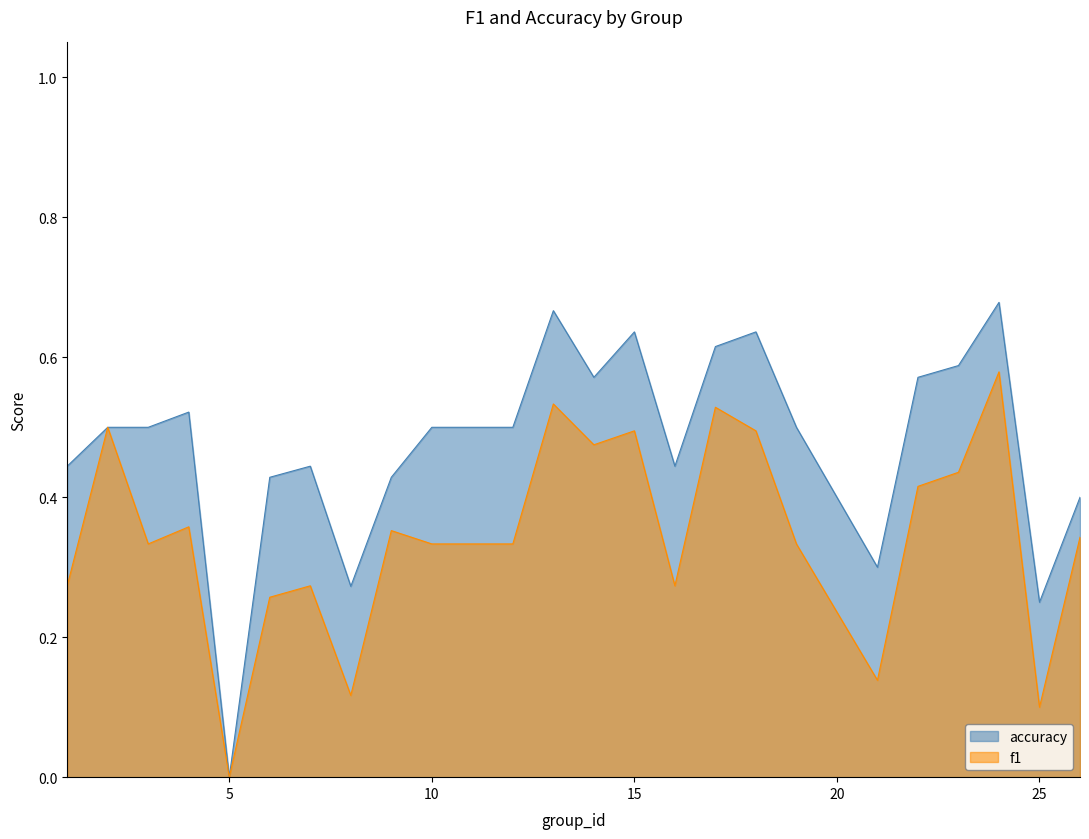

Rank the categories by accuracy value from lowest to highest.

5, 25, 8, 21, 26, 6, 9, 1, 7, 16, 2, 3, 10, 12, 19, 4, 14, 22, 23, 17, 15, 18, 13, 24